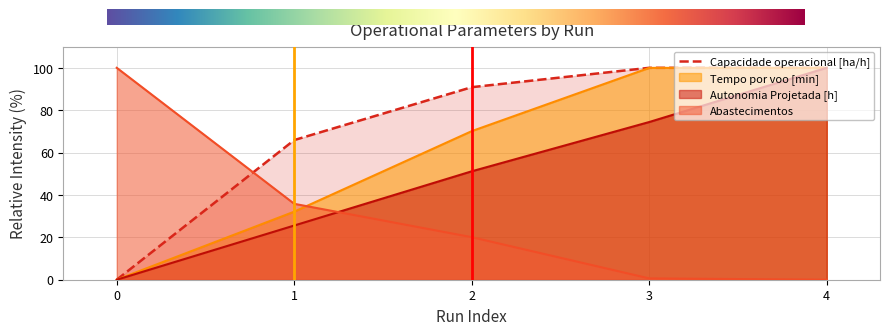

List the labels in order of value, largest first.

3, 4, 2, 1, 0